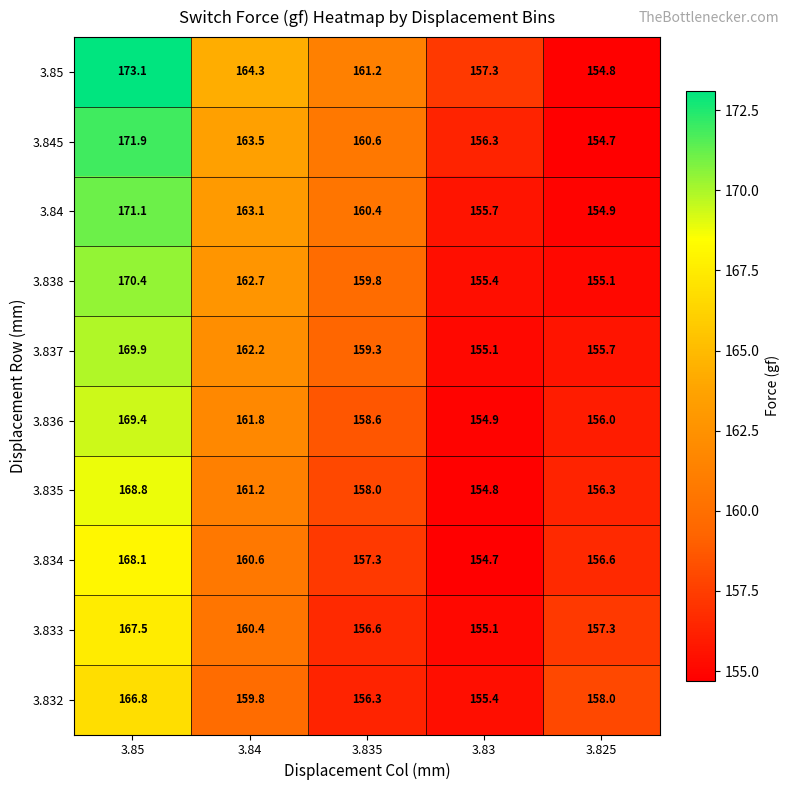

What is the spread (max minus min) of values at 3.835?

4.9